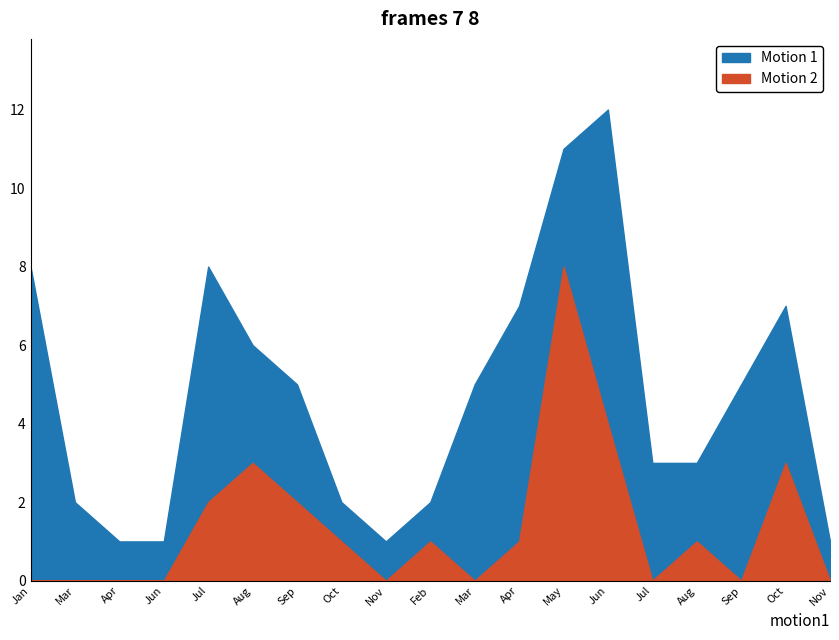

Rank the series by their average value, from lowest to highest.

Motion 2, Motion 1